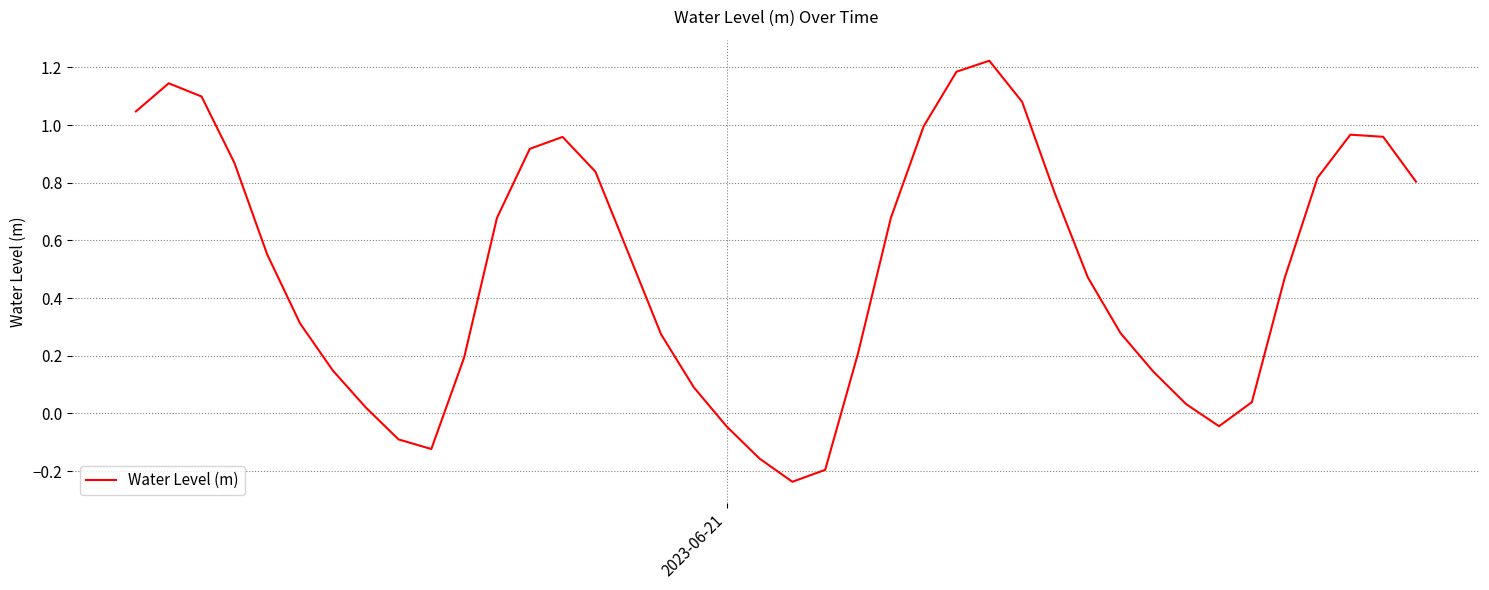

What is the difference between the maximum and minimum values?

1.5